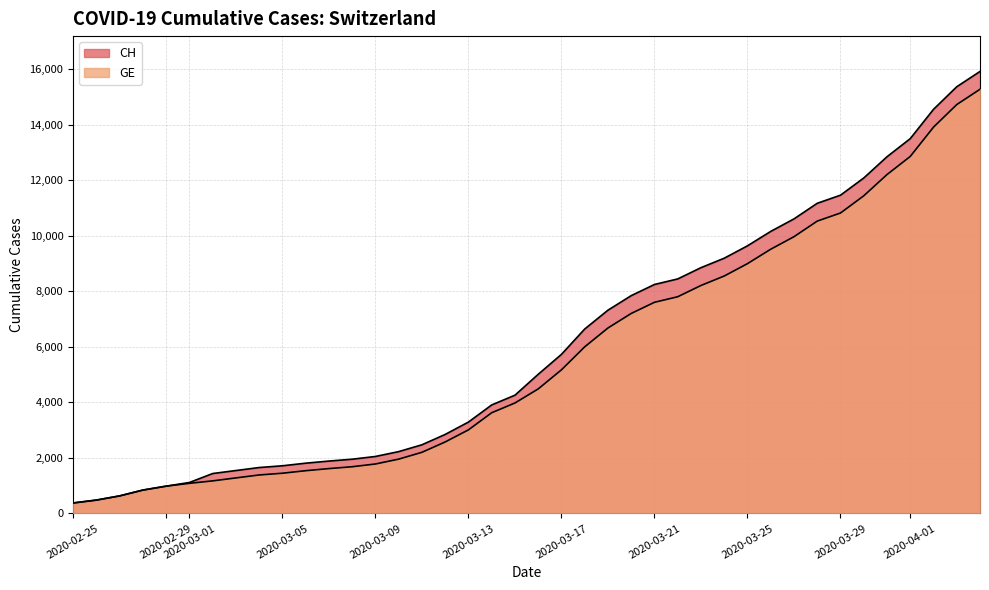

What is the sum of the GE values at 2020-02-25 and 2020-03-17?

5549